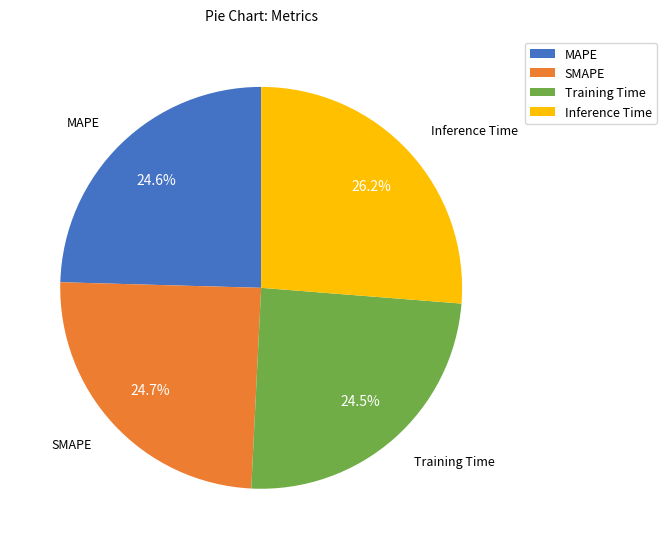

What percentage is the Inference Time slice, to the nearest percent?

26%